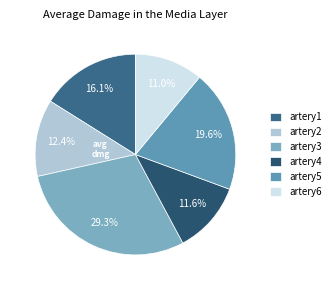

Count the number of slices in the pie.

6